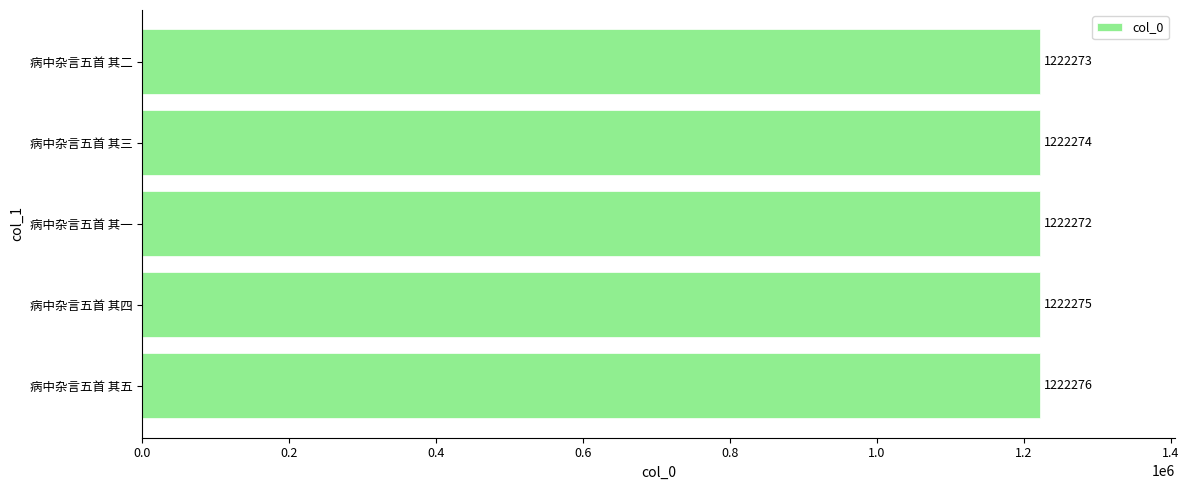

True or false: the data shows 1222274 at 病中杂言五首 其三.

True